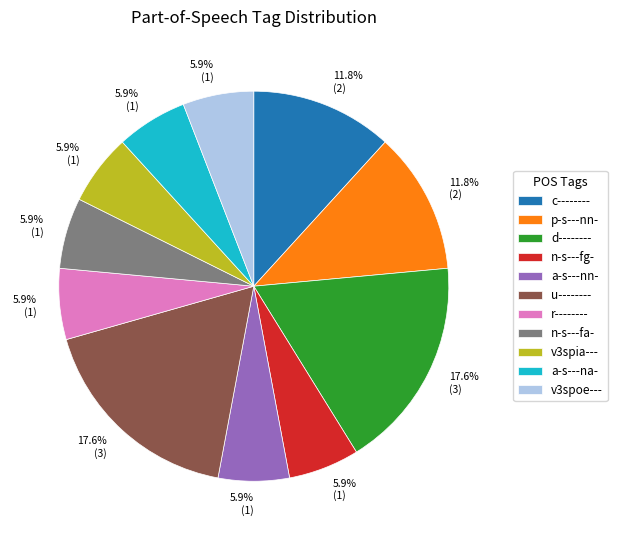

Which has a higher value, c-------- or v3spoe---?

c--------